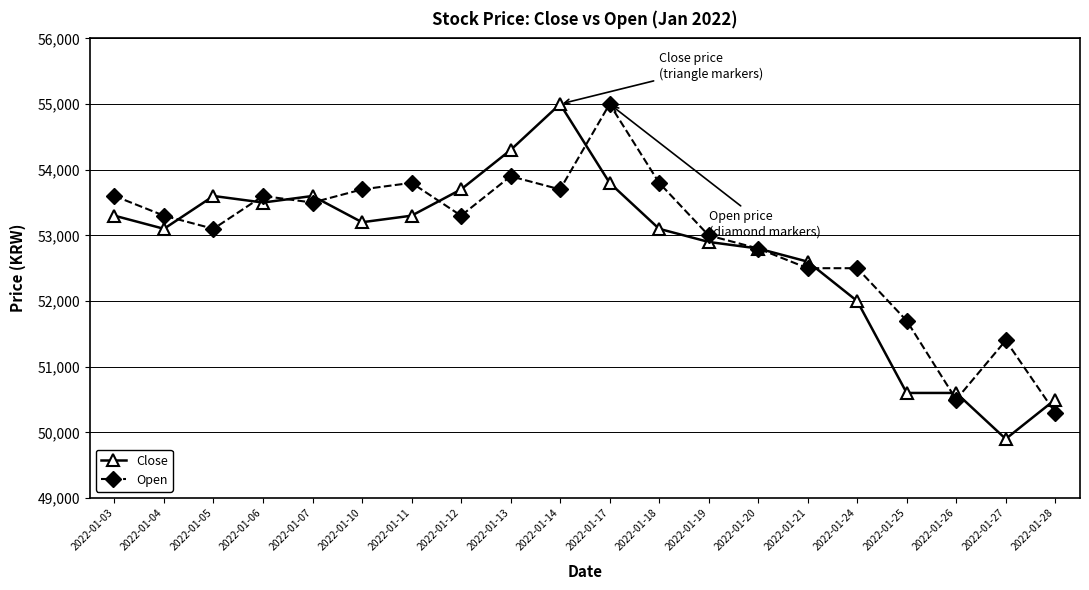

Between 2022-01-05 and 2022-01-19, which series saw the biggest shift?

Close